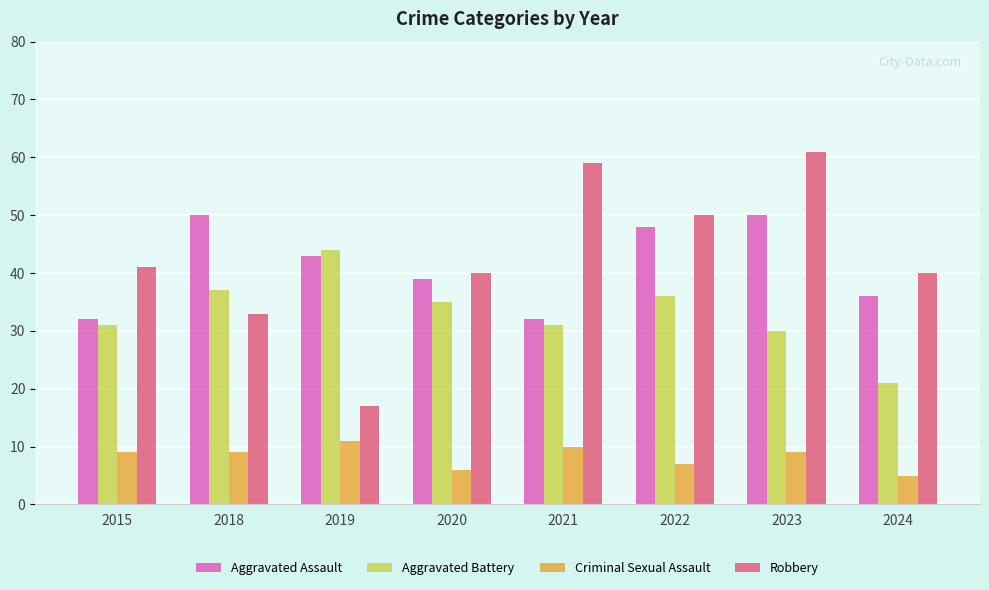

Is it true that Aggravated Assault equals 36 at 2024?

True